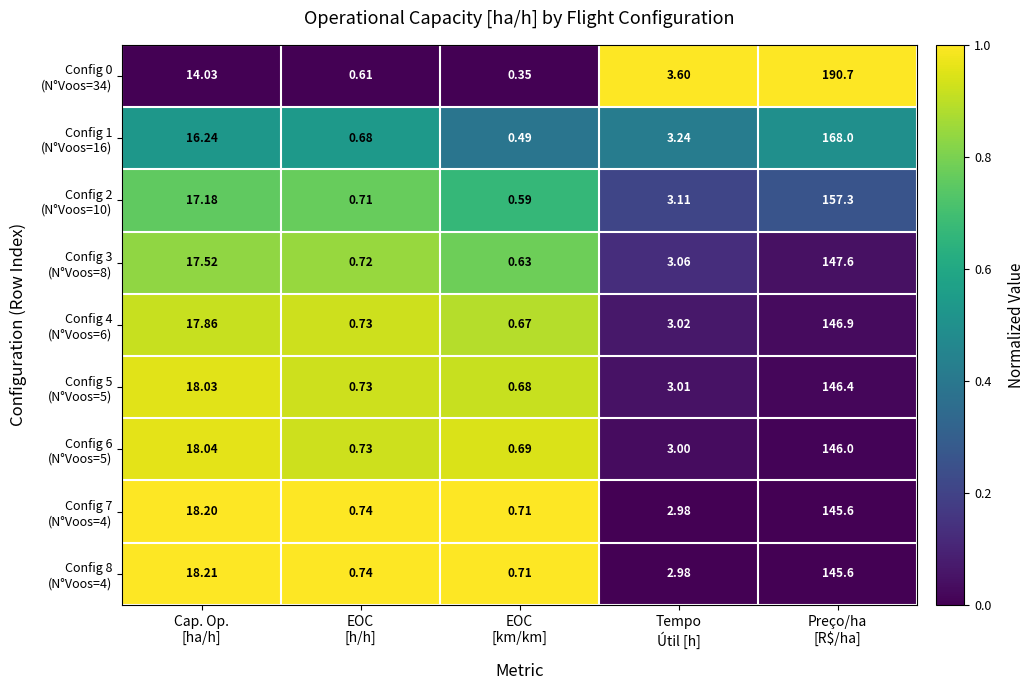

How many data points does each series have?

5